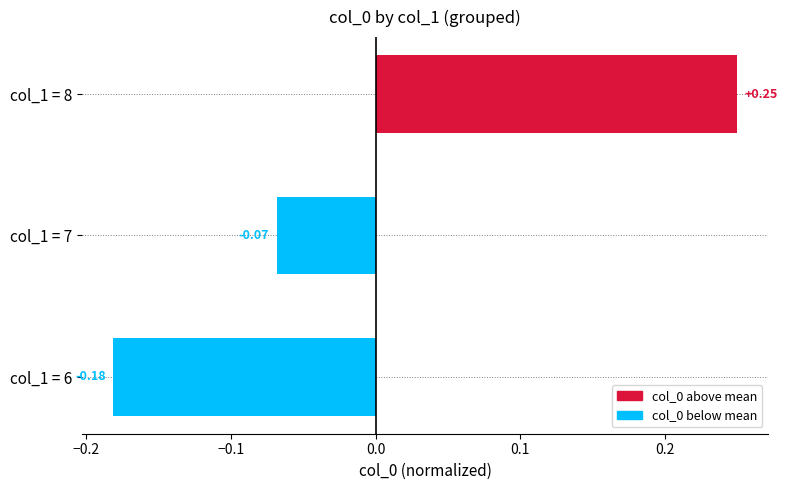

What is the difference between the maximum and minimum values?

0.4